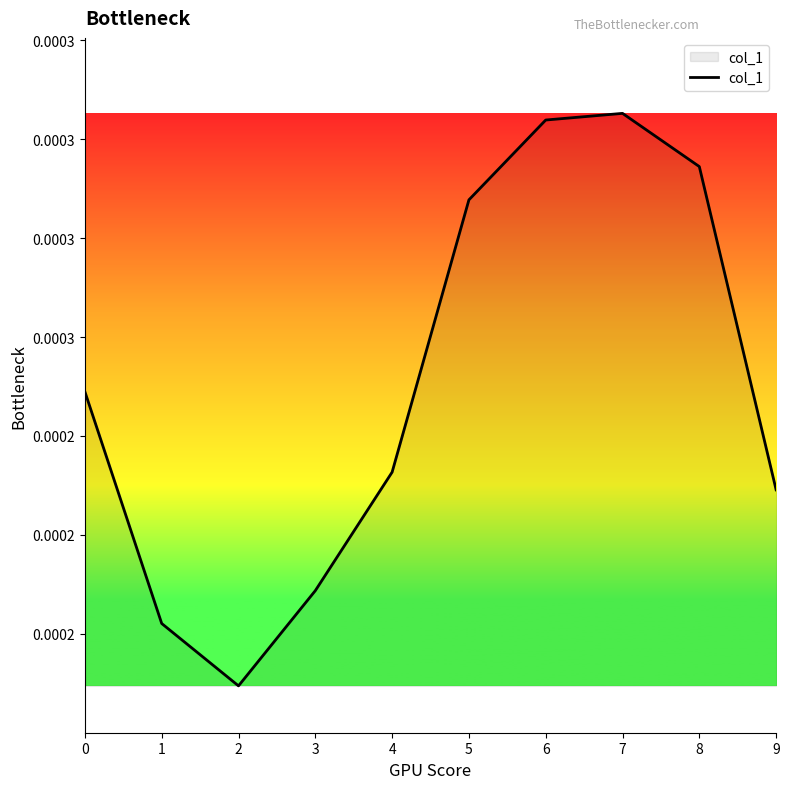

Does the chart display data point markers on the line(s)?

No